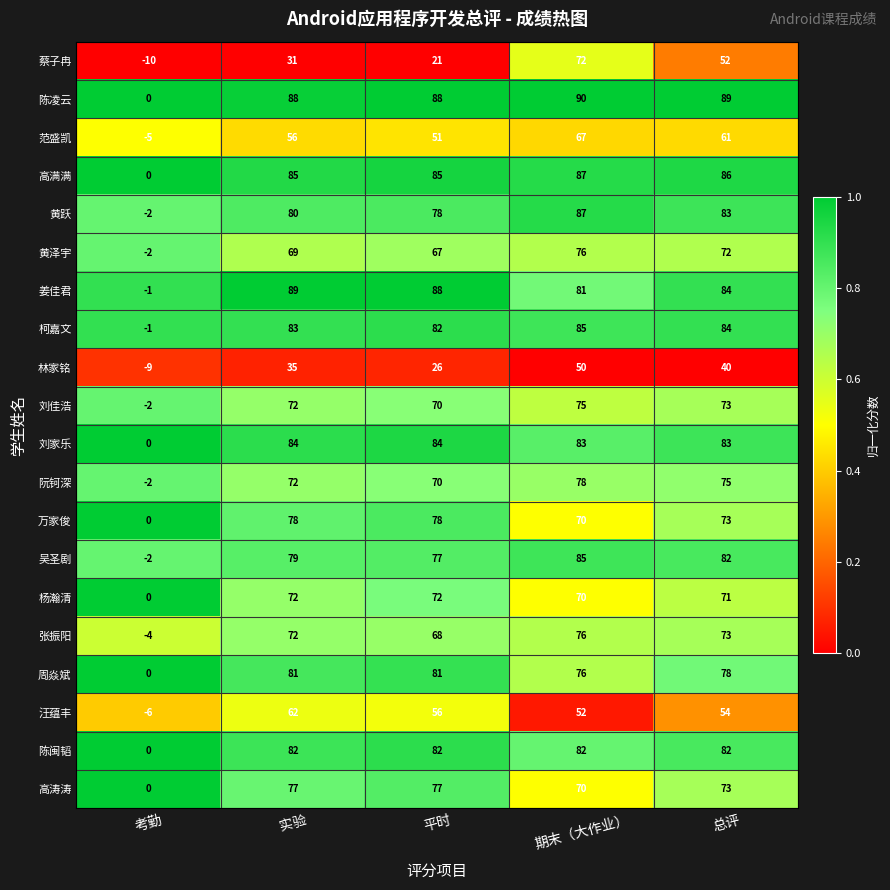

What is the total value across all series at 考勤?

-46